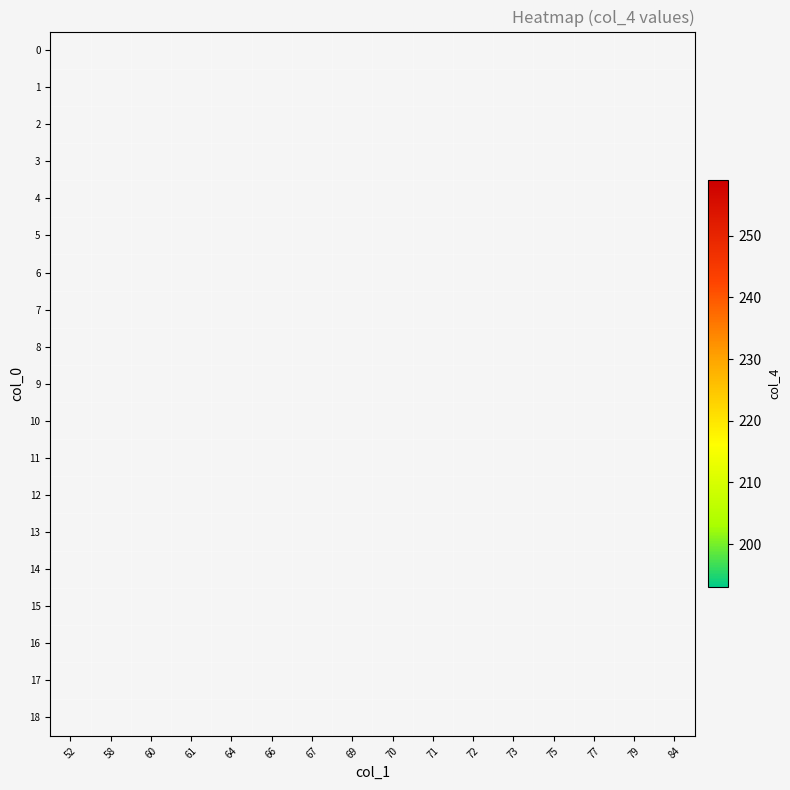

What is the smallest value displayed?

193.0